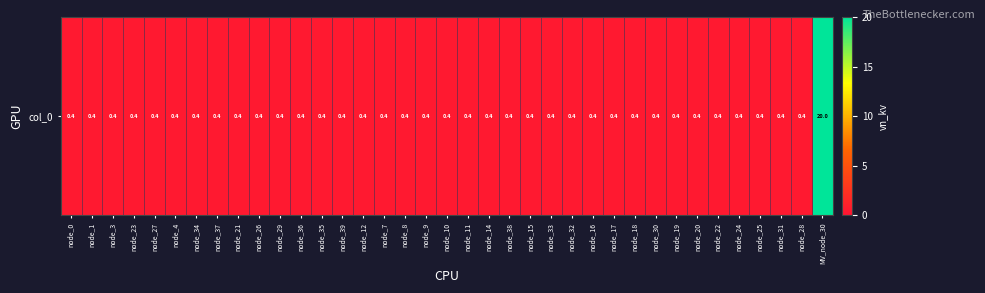

Is it true that the value at node_18 is 0.6?

False